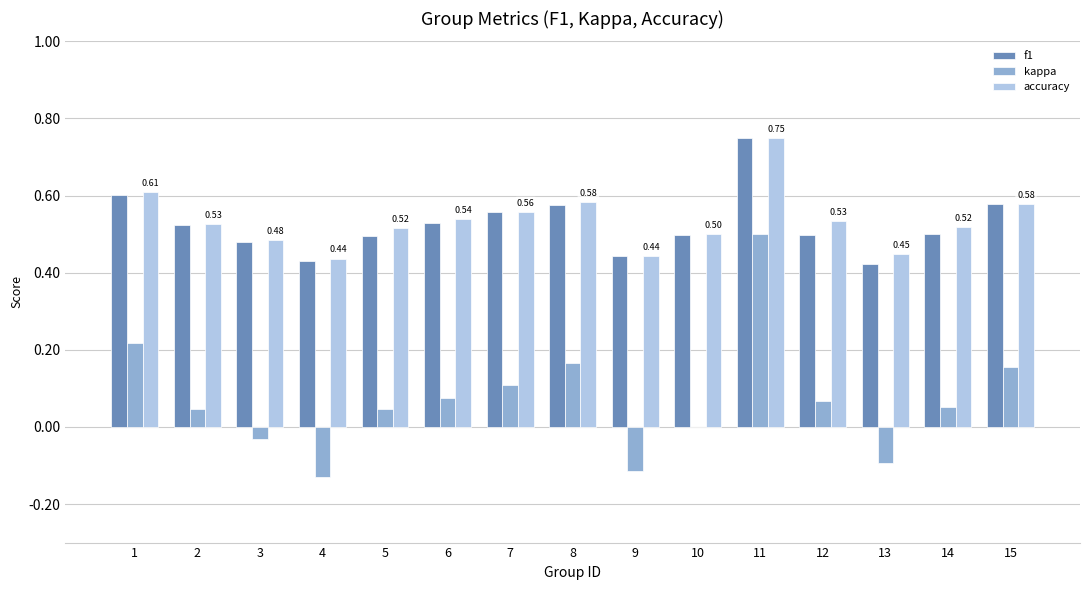

What is the sum of all accuracy values?

8.0